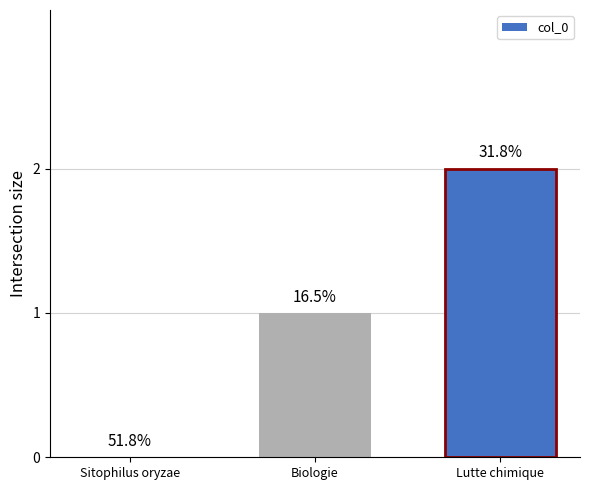

At which label is the value closest to 1?

Biologie